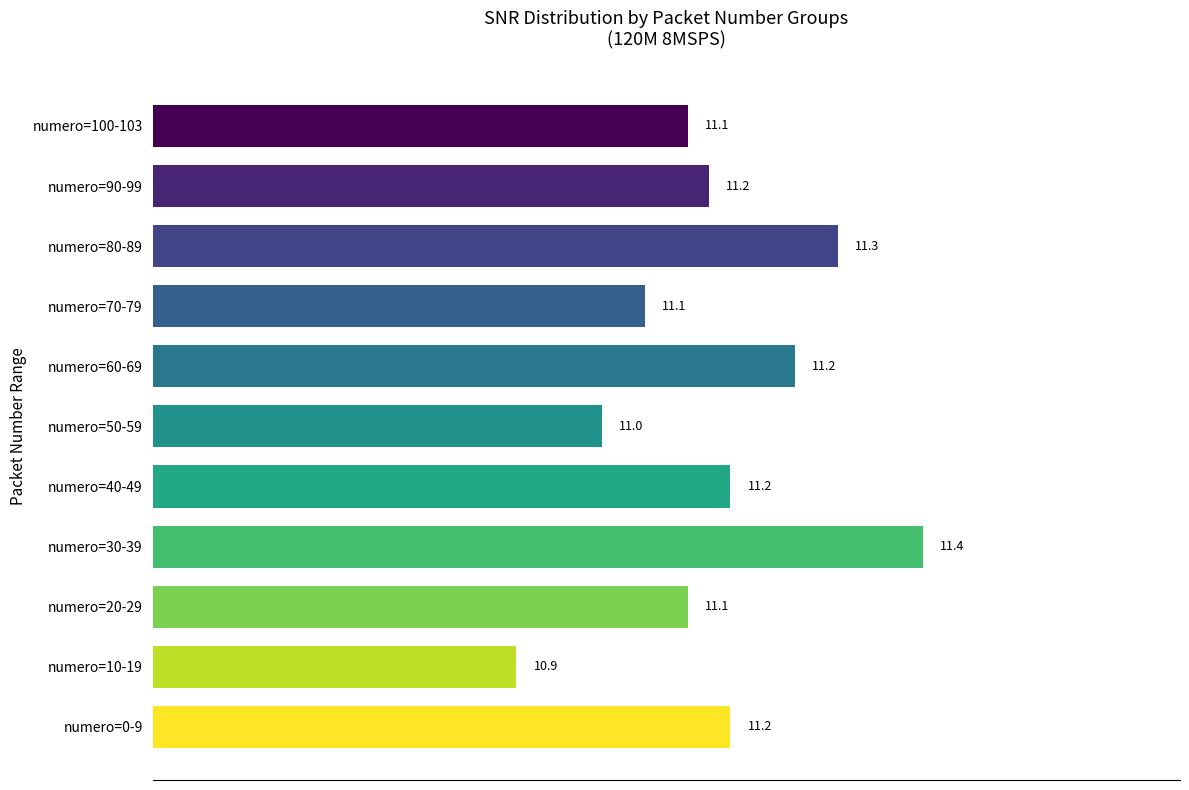

What is the maximum value shown in the chart?

11.4